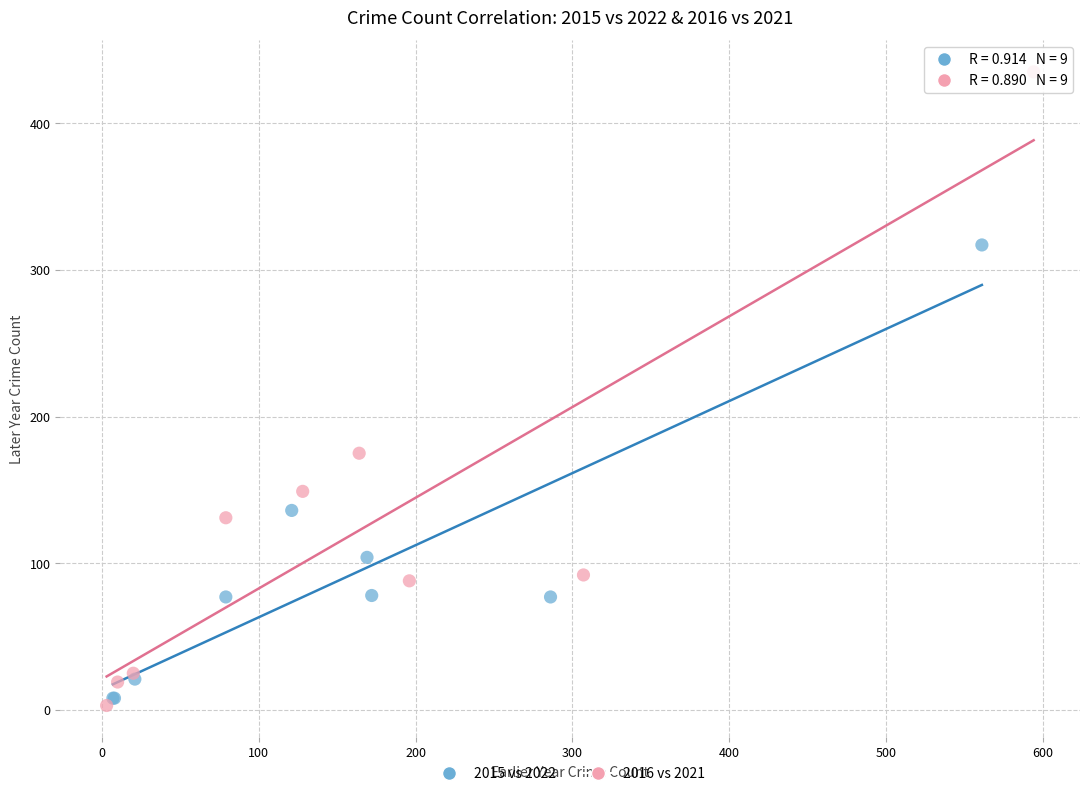

Which series contains the highest Y value?

2016 vs 2021